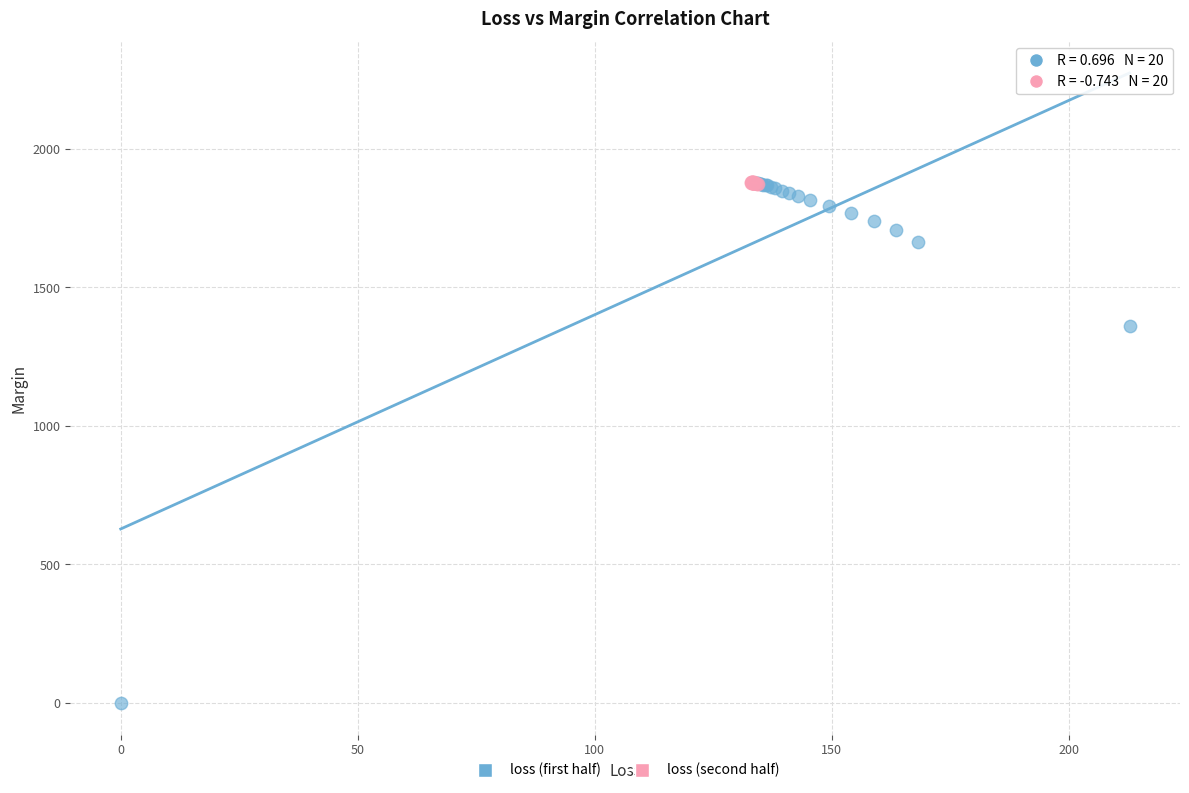

What are all the series names shown in the legend?

loss (first half), loss (second half)